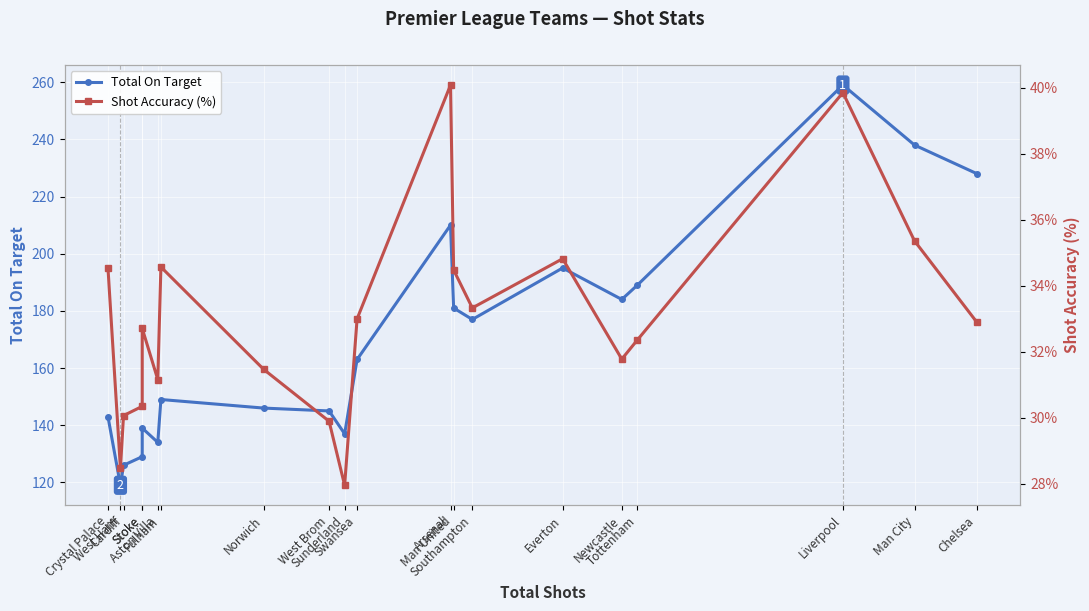

True or false: Total On Target has a value of 210.0 at Arsenal.

True